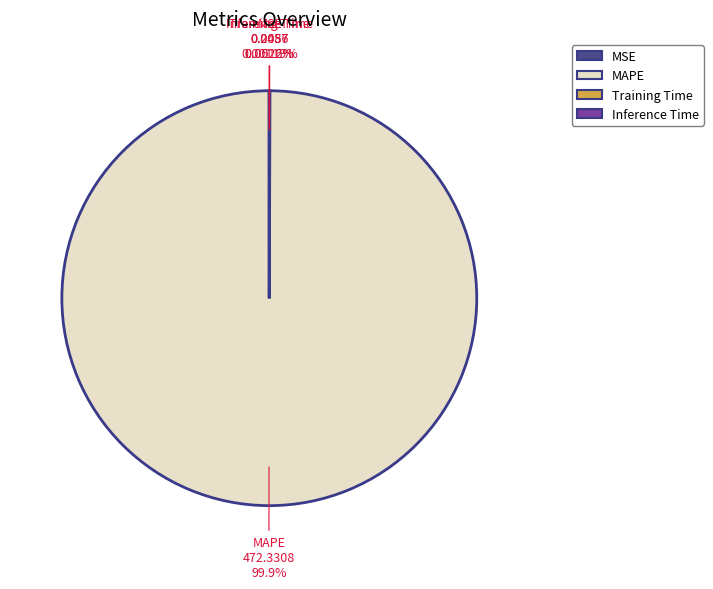

Is there any slice that represents more than half of the pie?

Yes